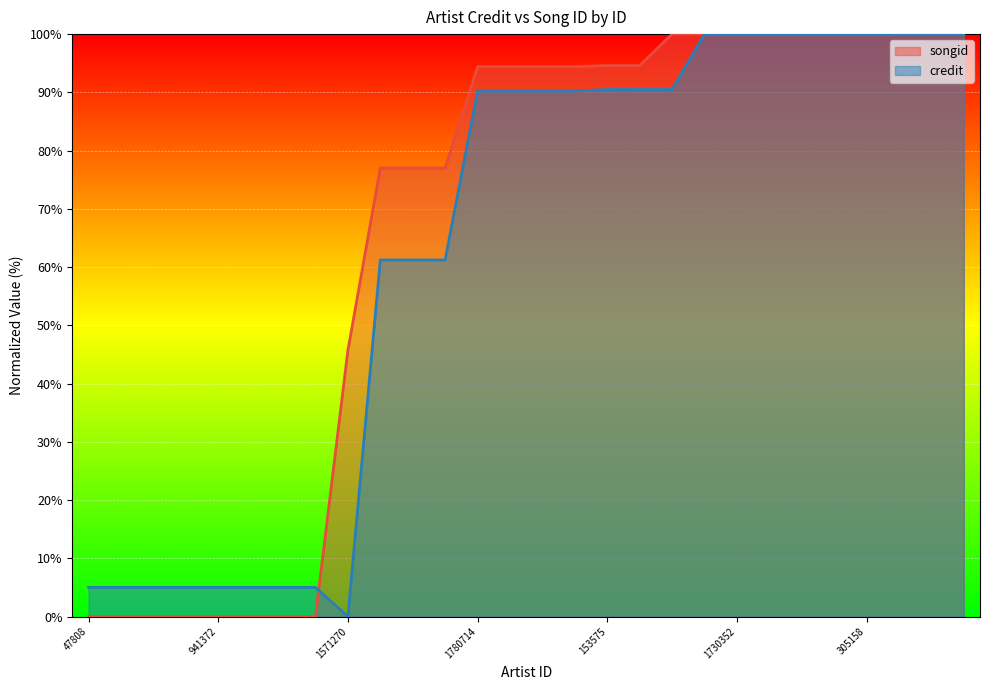

What is the spread (max minus min) of values at 897299?

15.8